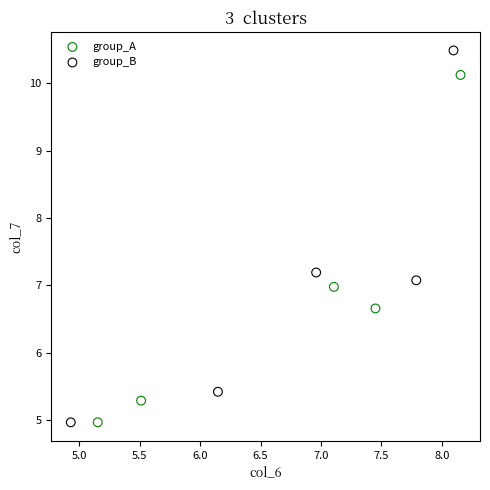

Which series has the largest Y range (max minus min)?

group_B